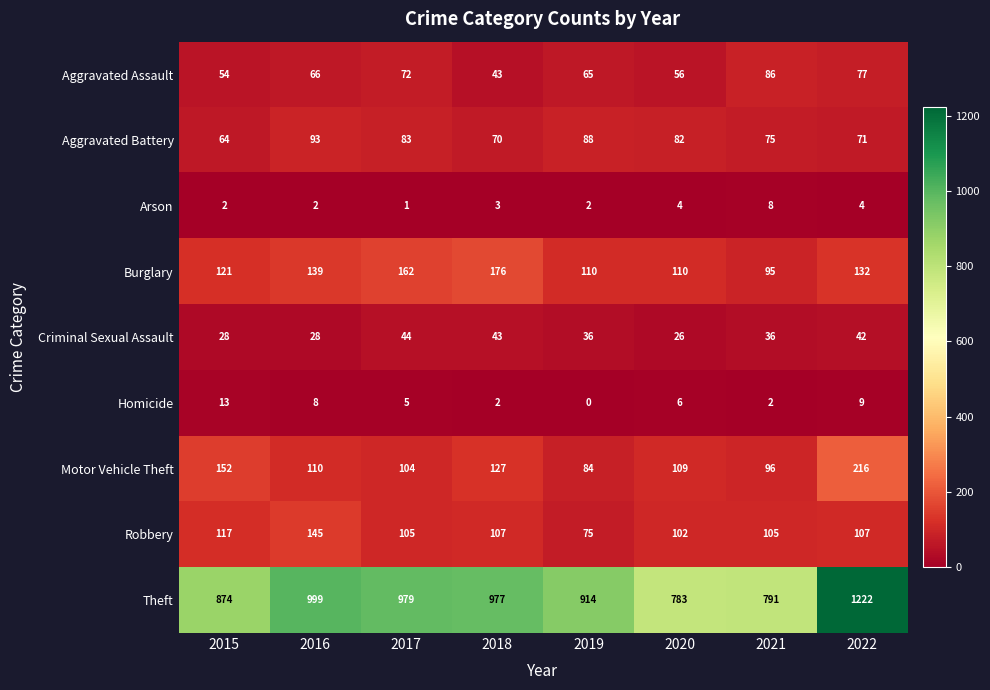

At which label does Robbery first exceed 107?

2015